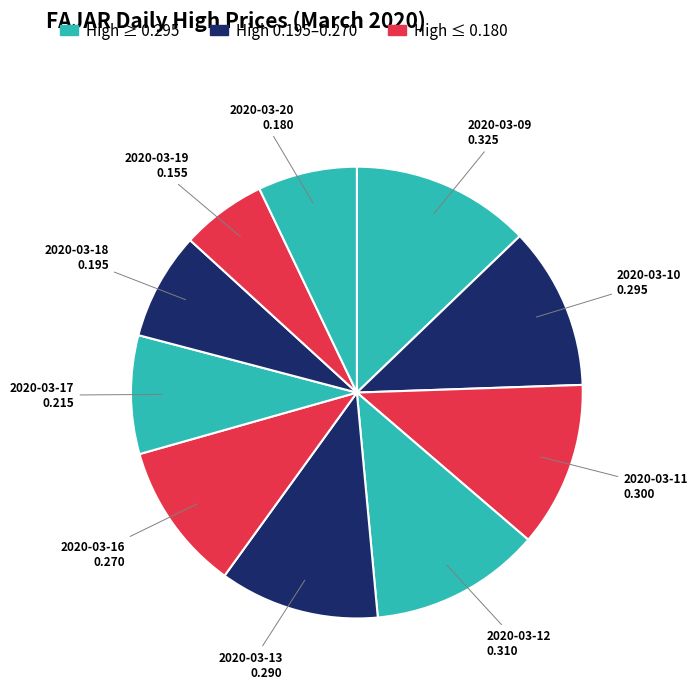

How many segments does this pie chart have?

10